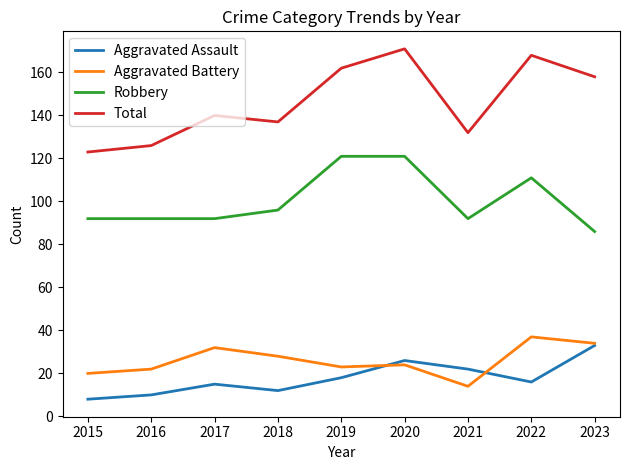

Which series changed the most between 2019 and 2021?

Total